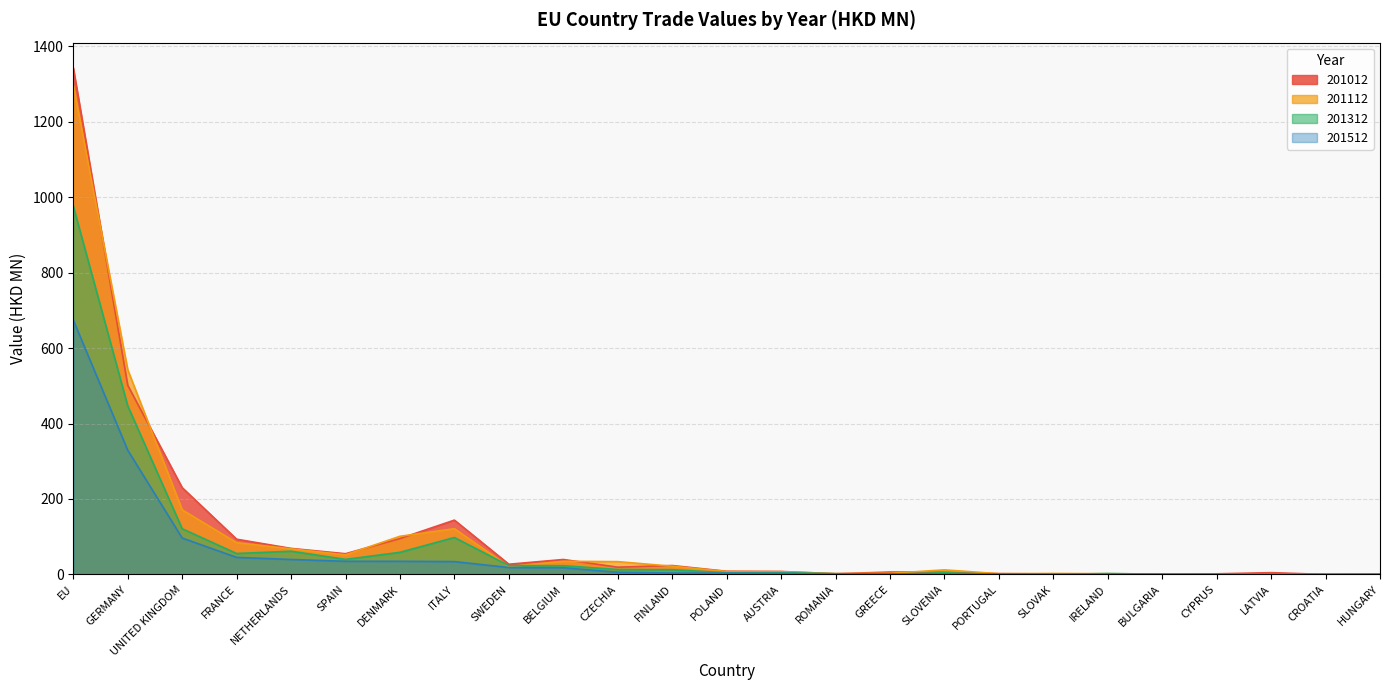

At which label does 201512 first exceed 3?

EU